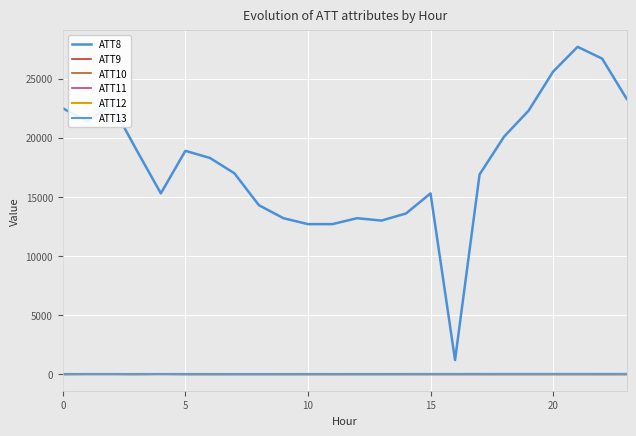

Is this an area chart (filled region under the line)?

No